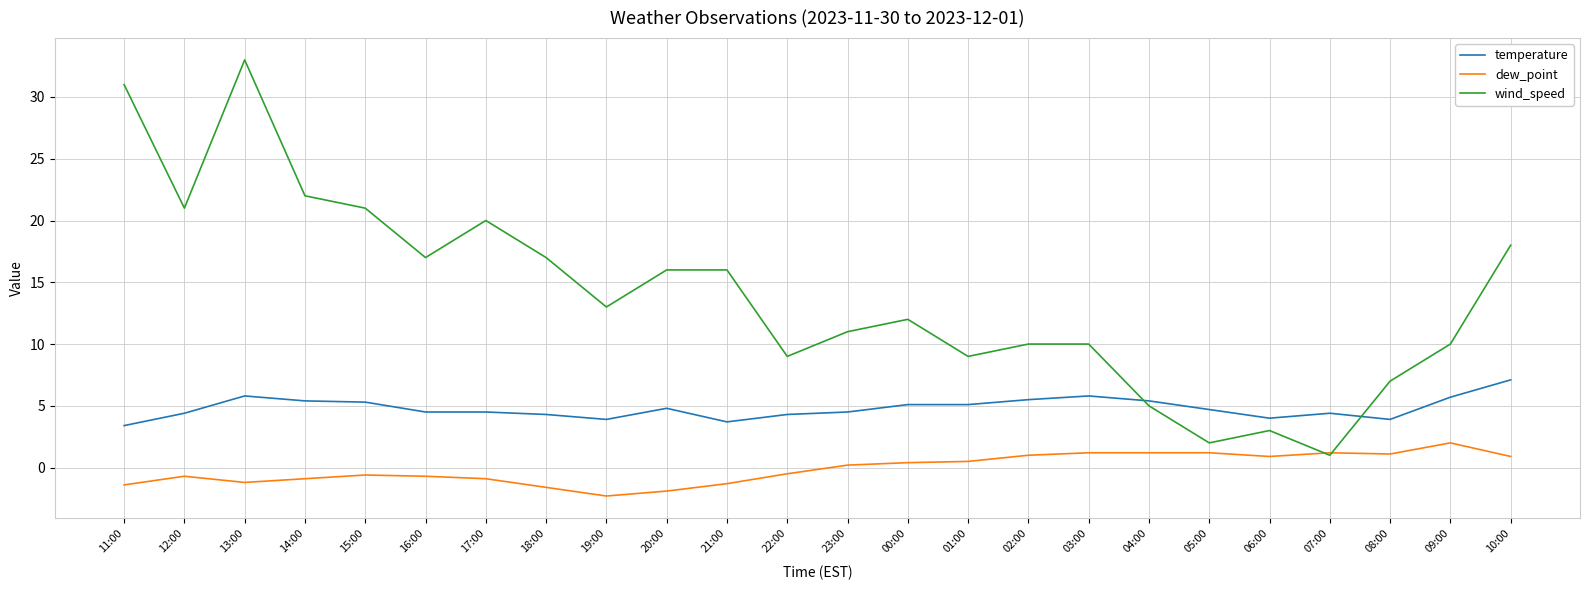

Is it true that wind_speed equals 4.6 at 06:00?

False